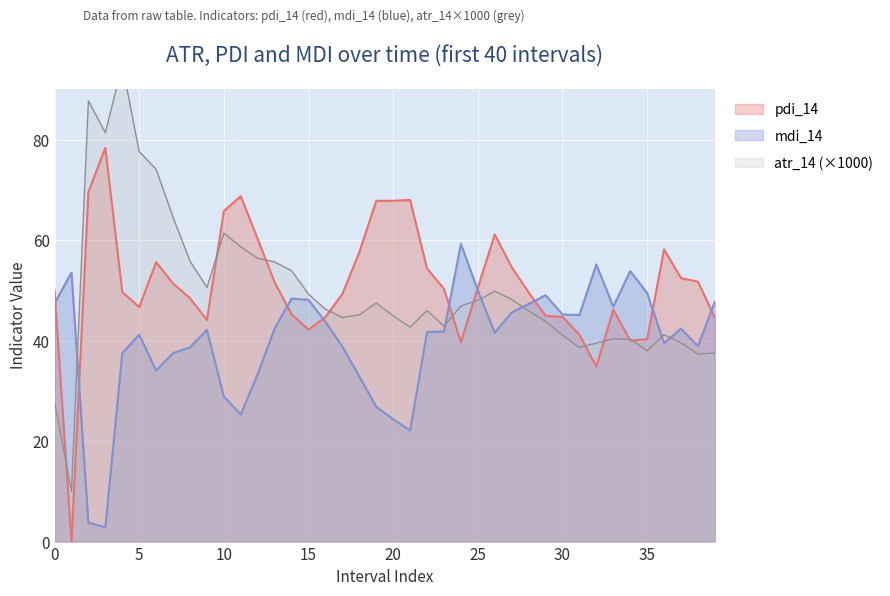

What is the difference between the pdi_14 values at 10 and 0?

15.8